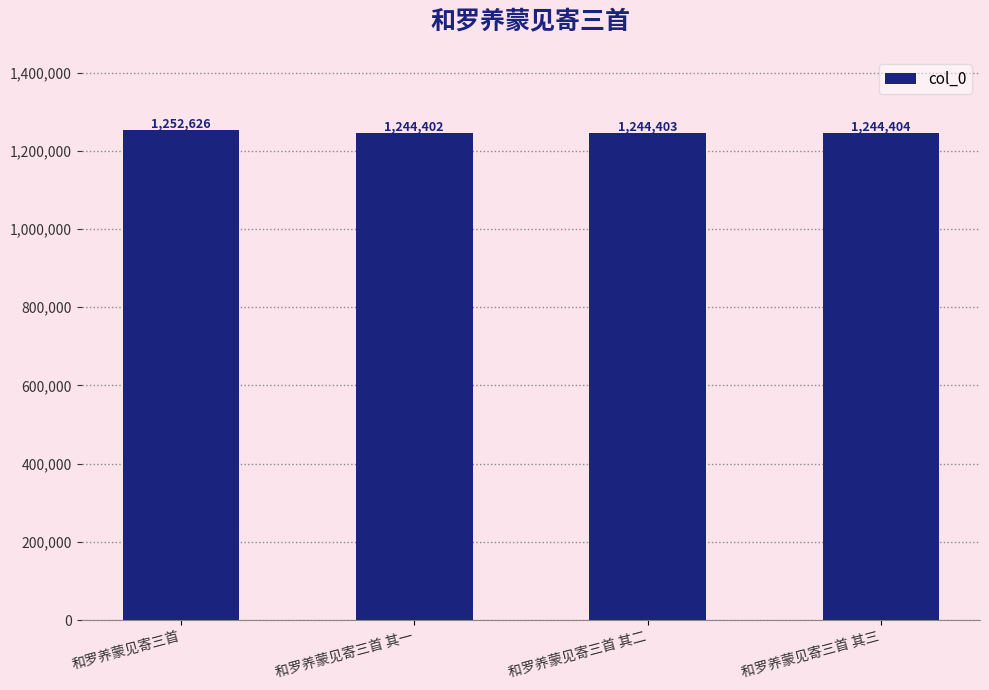

Where is the data nearest to the value 1248514?

和罗养蒙见寄三首 其三